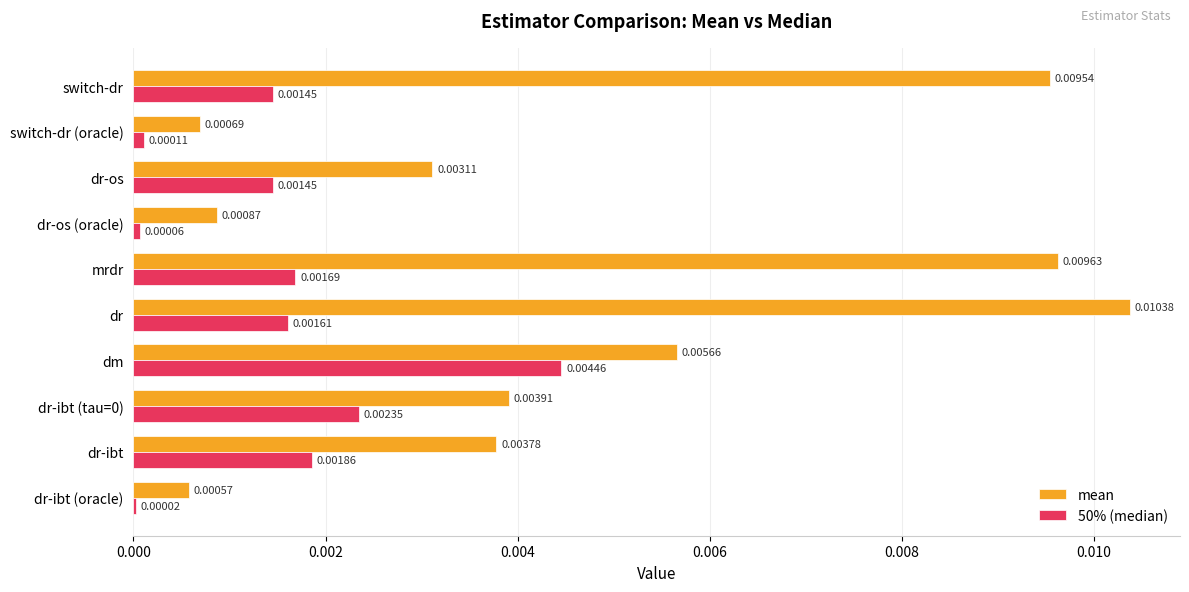

At which category is the sum across all series the highest?

dr